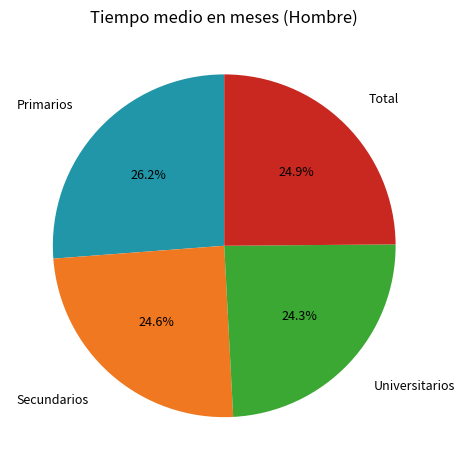

How many segments does this pie chart have?

4